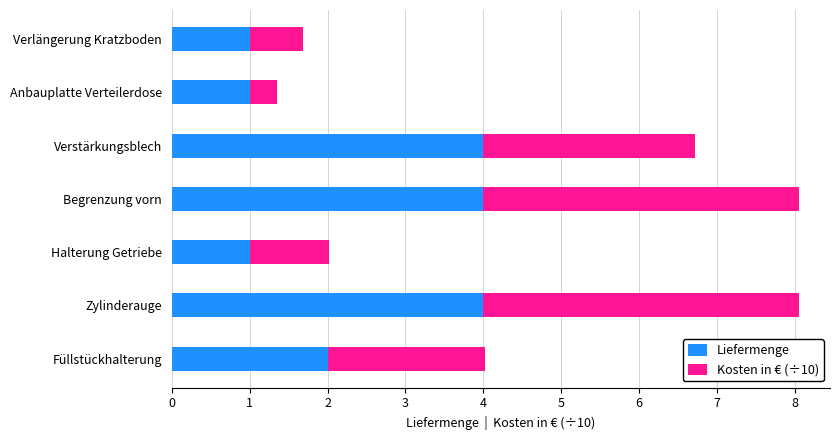

What is the approximate value of Liefermenge at Begrenzung vorn?

4.0